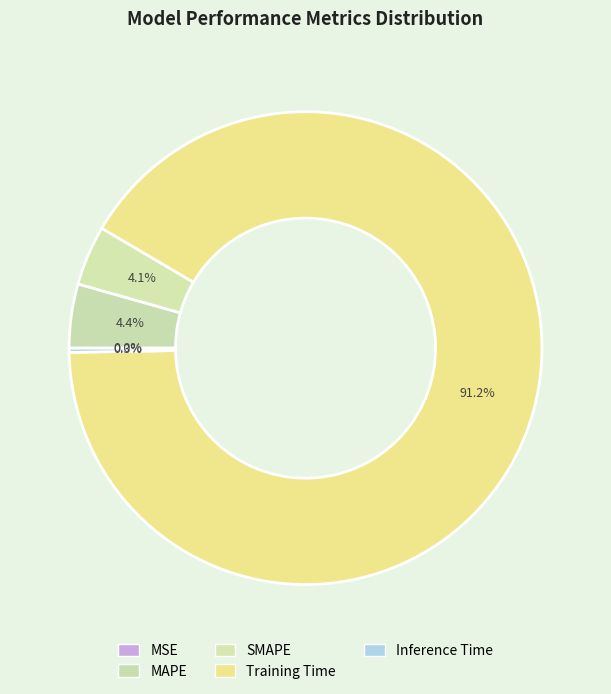

How many segments does this pie chart have?

5